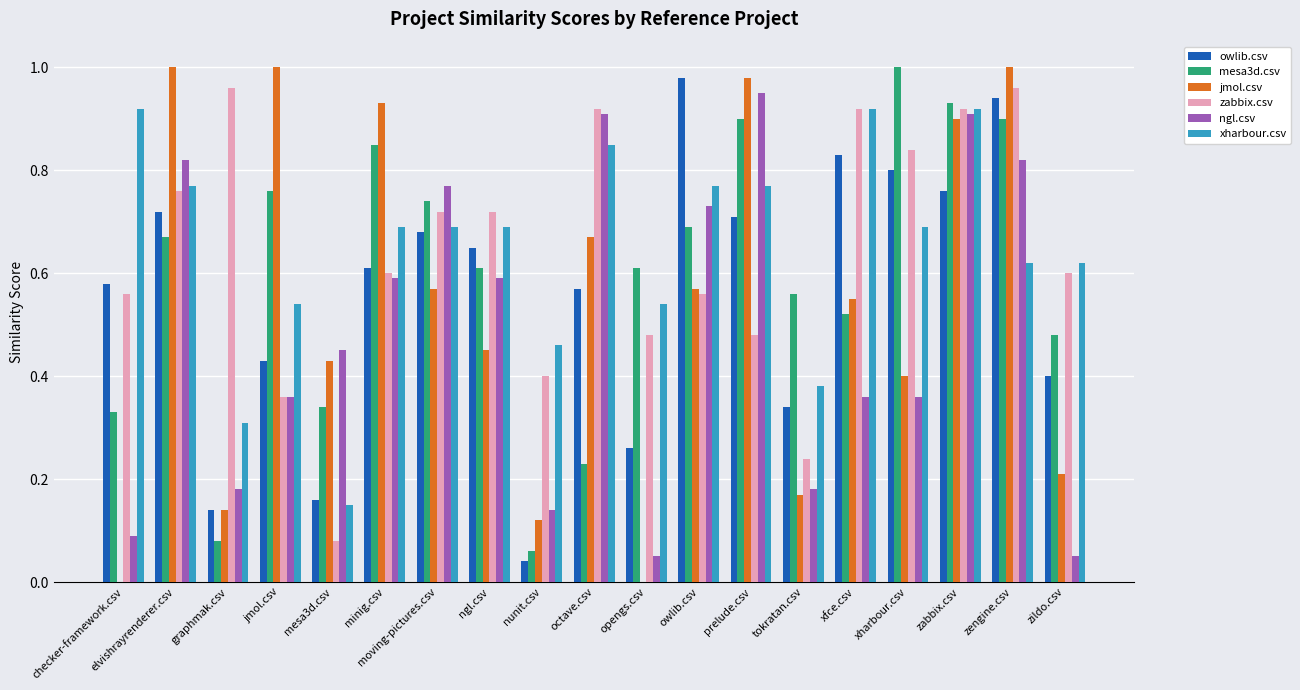

What is the sum of the mesa3d.csv values at xharbour.csv and mesa3d.csv?

1.3